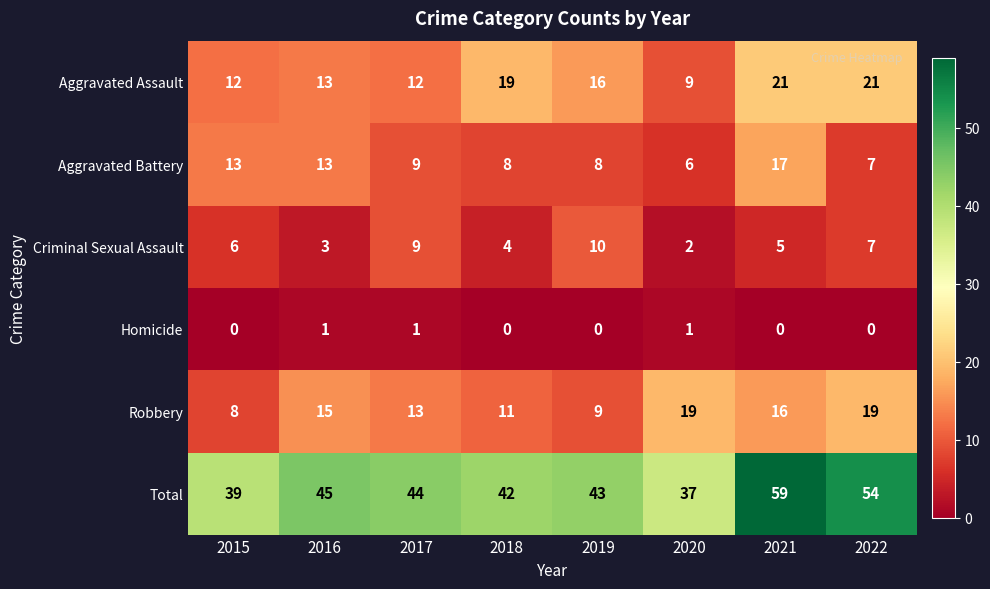

At how many categories does at least one series exceed 19?

8